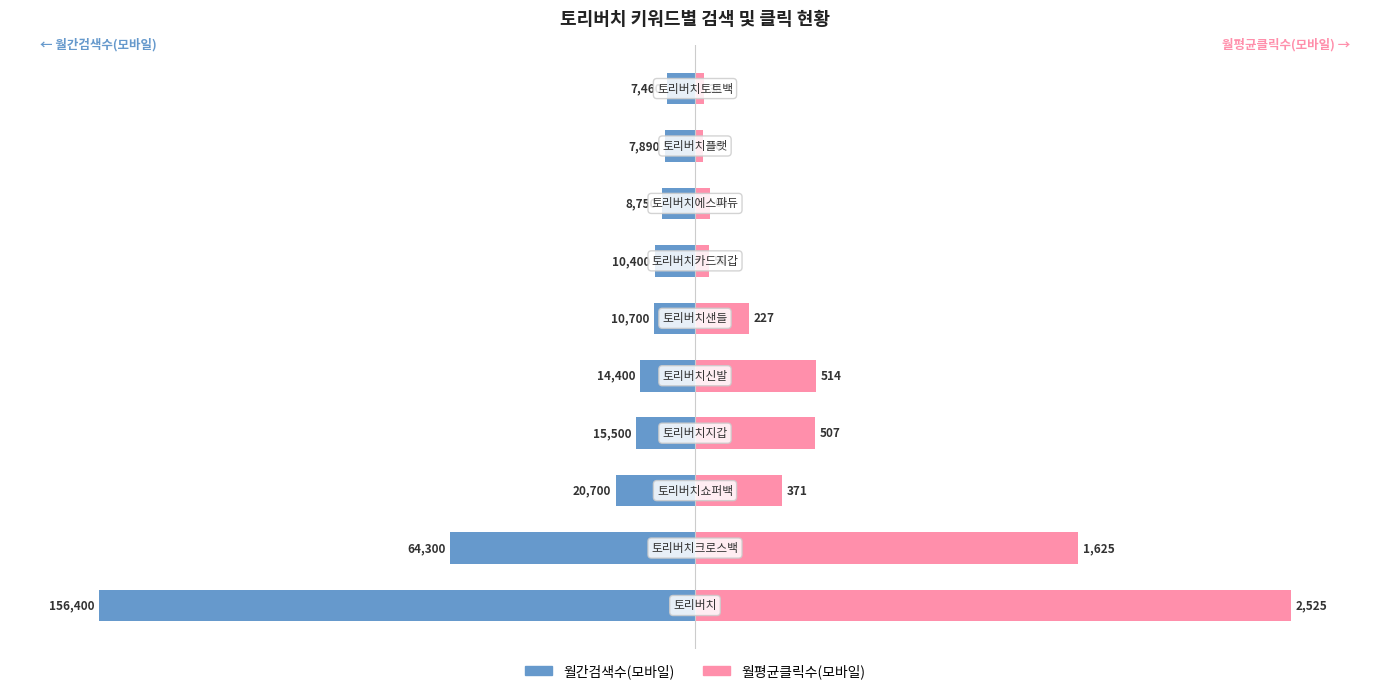

Which has a higher value, 7 or 8?

8